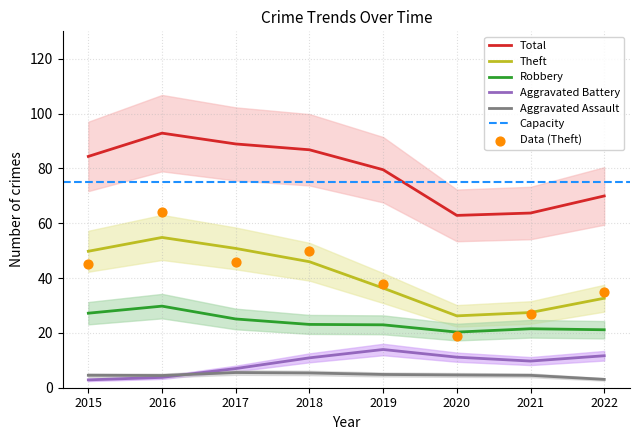

Which series has the largest Y range (max minus min)?

Total